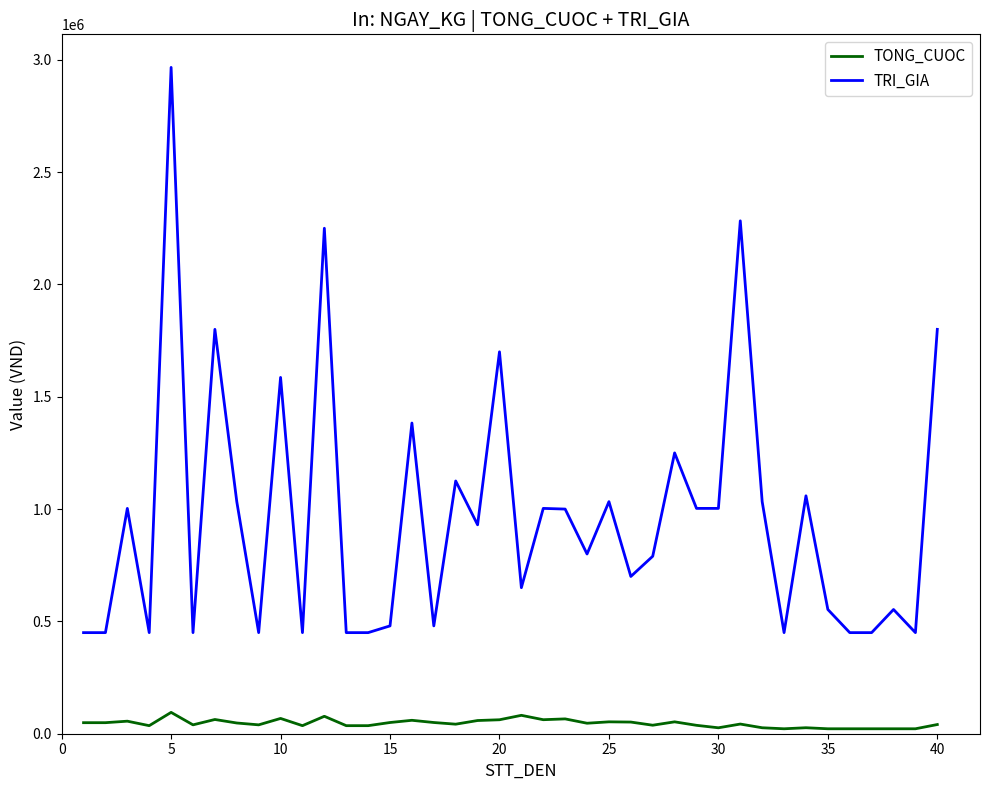

Which series has the widest spread of values?

TRI_GIA